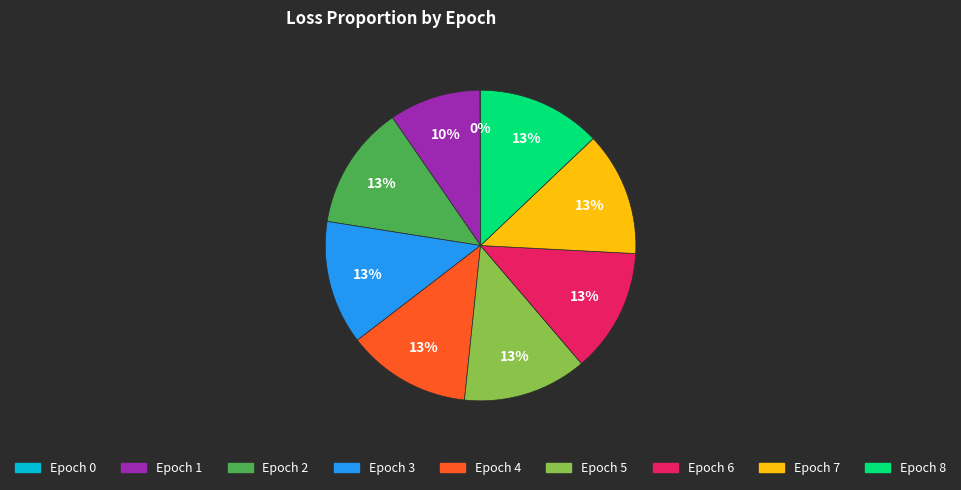

What is the ratio of the value at Epoch 4 to the value at Epoch 2?

1.0